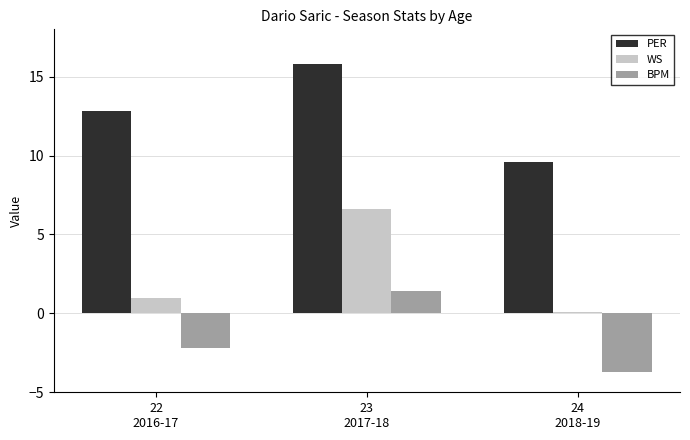

What is the greatest value displayed?

15.8